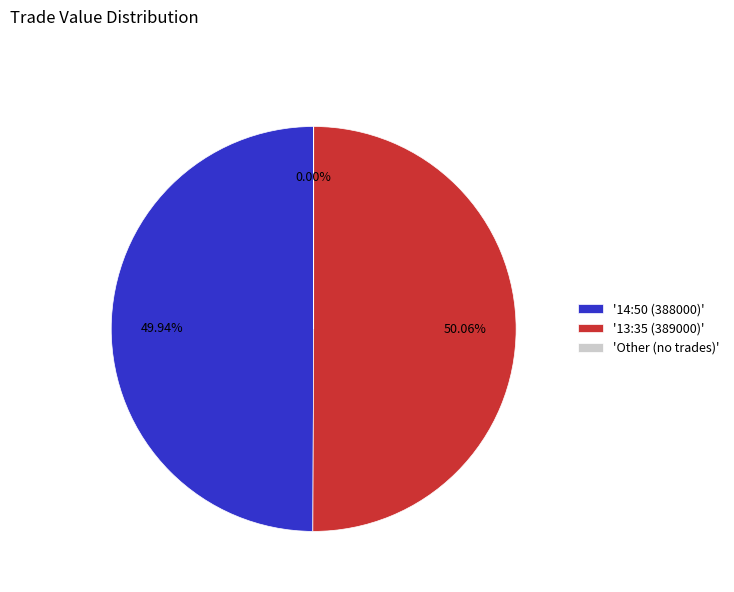

Approximately how many times larger is the value at '13:35 (389000)' compared to '14:50 (388000)'?

1.0